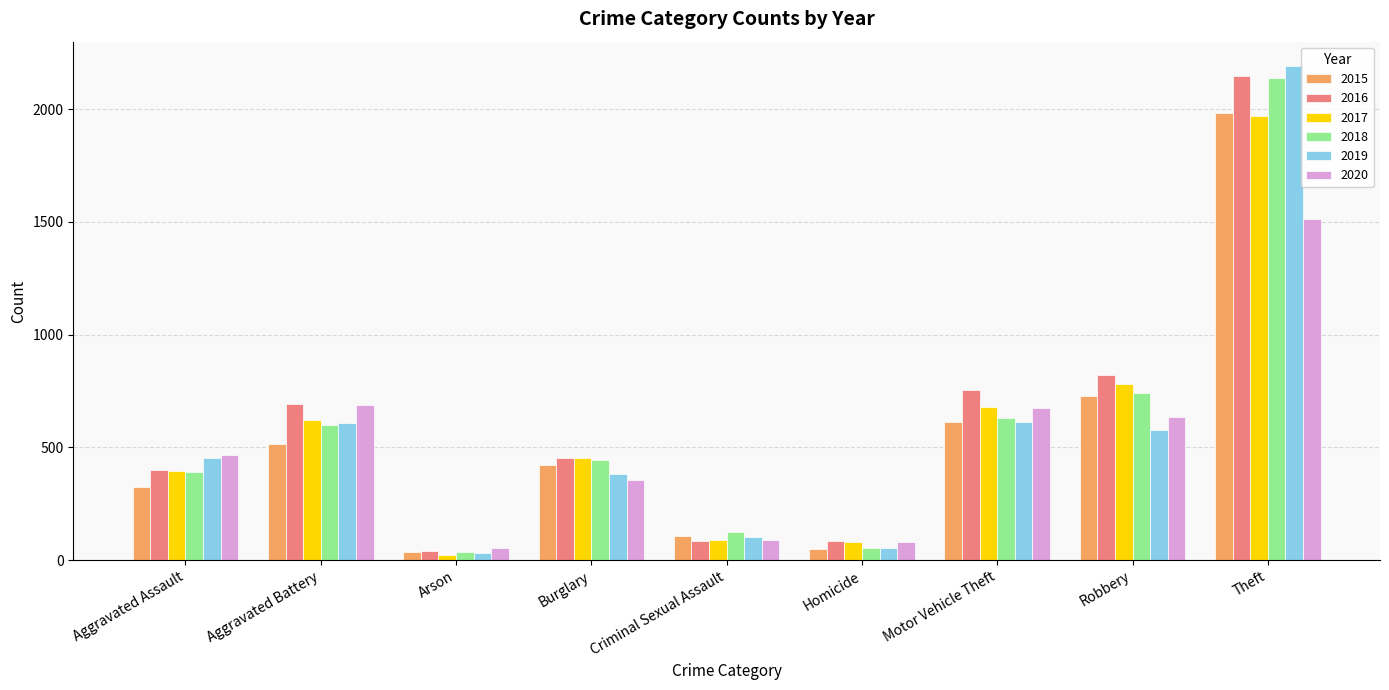

What is the difference between the maximum and minimum values in the 2019 series?

2158